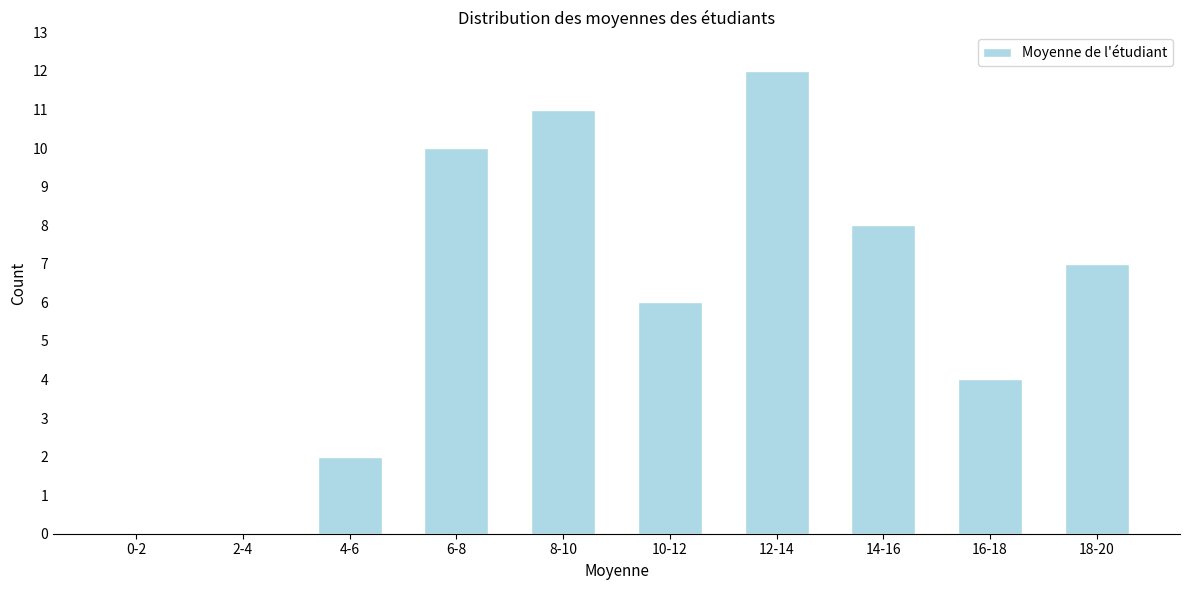

Reading right to left, transcribe all the data shown in this chart.

18-20=7	16-18=4	14-16=8	12-14=12	10-12=6	8-10=11	6-8=10	4-6=2	2-4=0	0-2=0